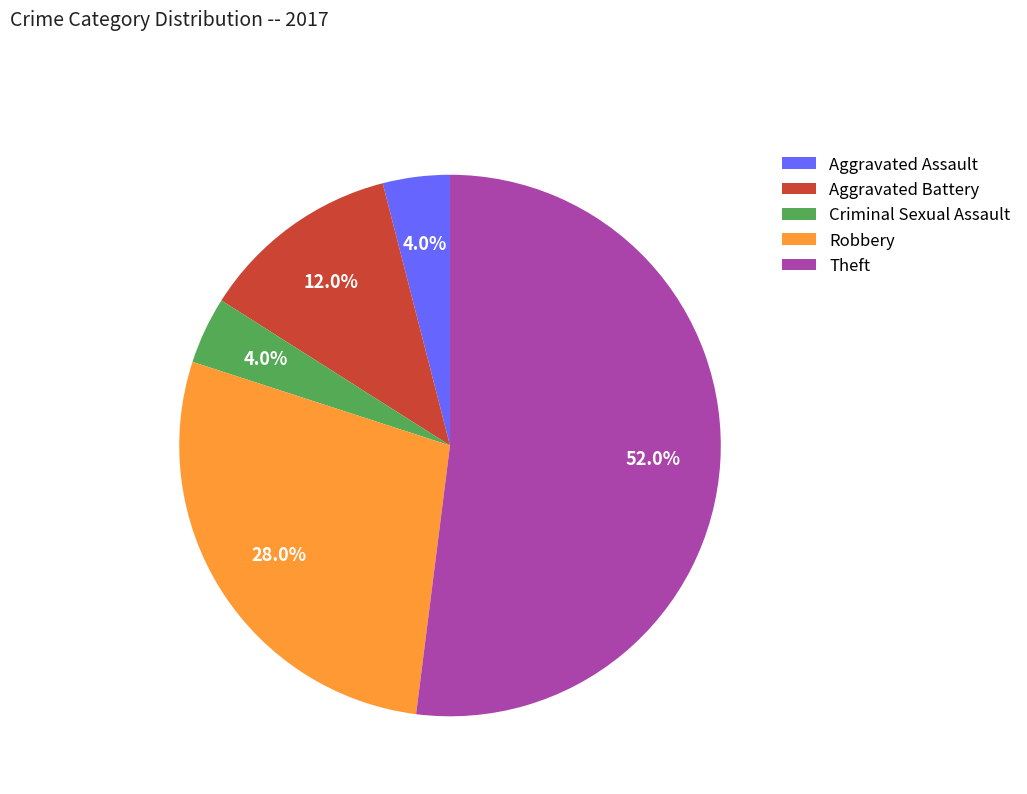

Combined, do Criminal Sexual Assault and Aggravated Battery account for over 50%?

No